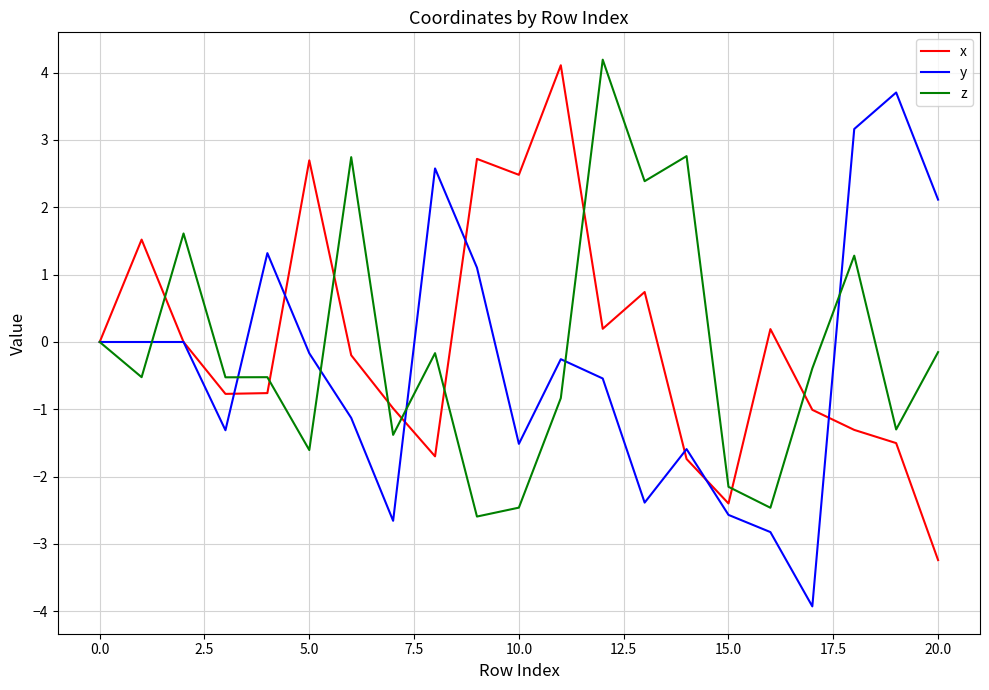

True or false: z has more than 2 interior local peaks.

True